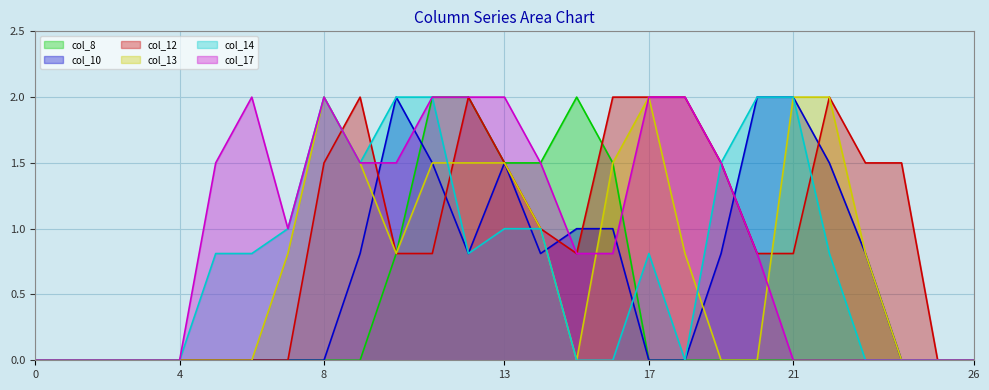

Count the number of data series in this chart.

6